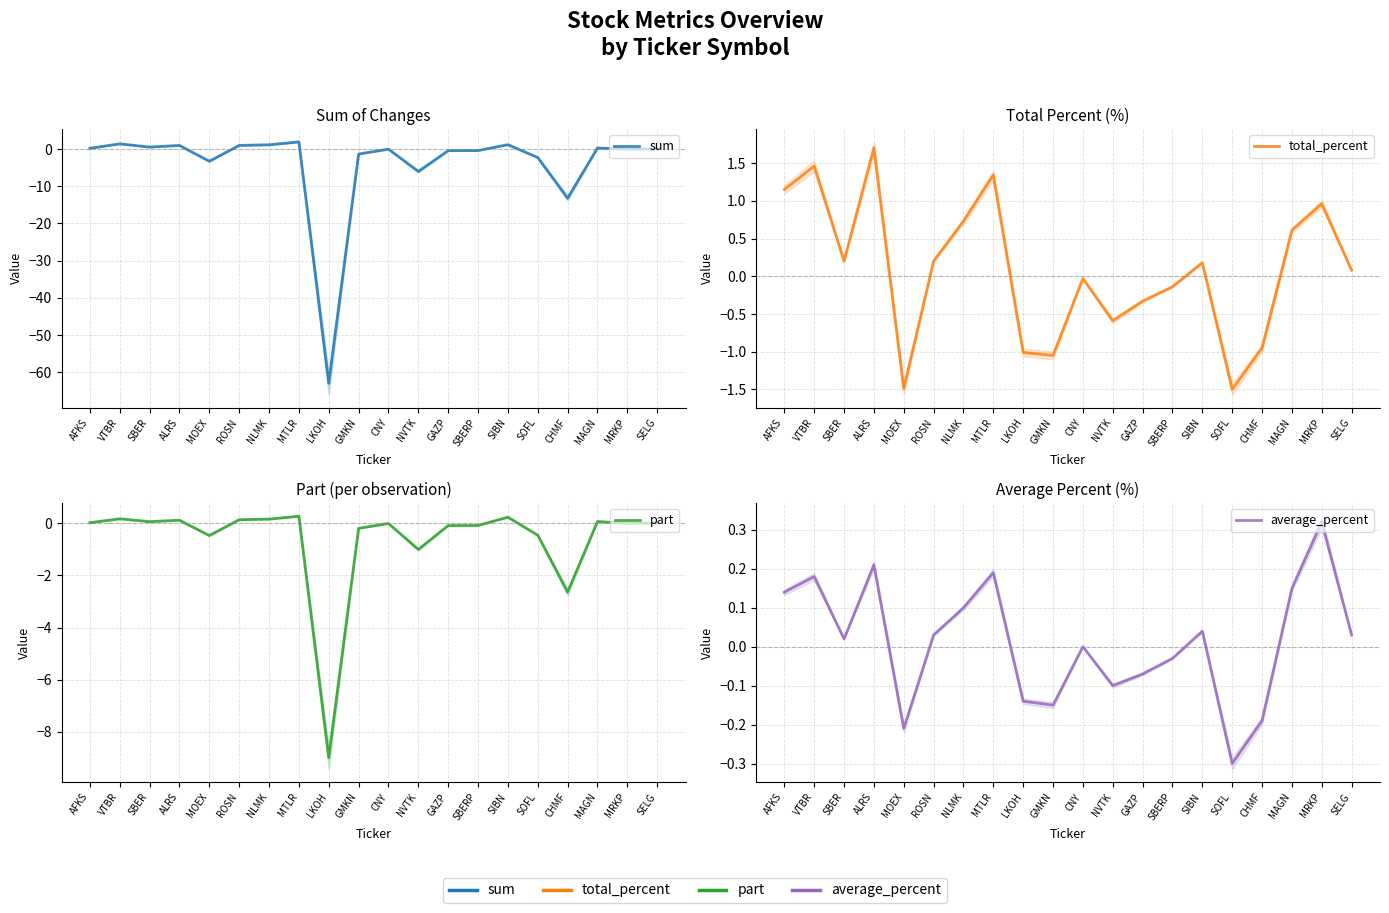

Is the value of average_percent at NLMK greater than the value of sum at CNY?

Yes